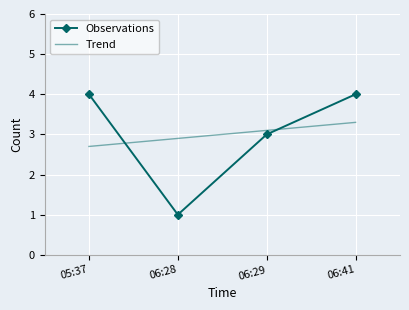

How many values in the Trend series are below 3?

2